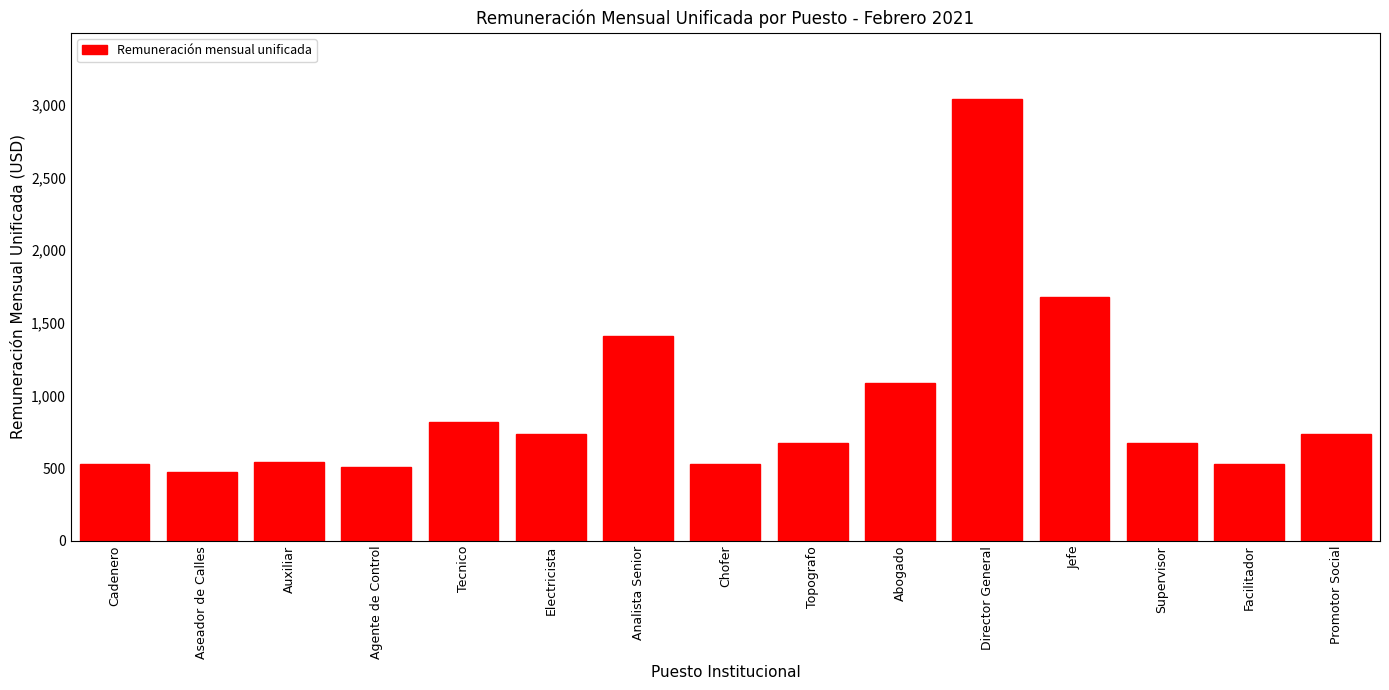

What is the sum of the values at Aseador de Calles and Abogado?

1558.0